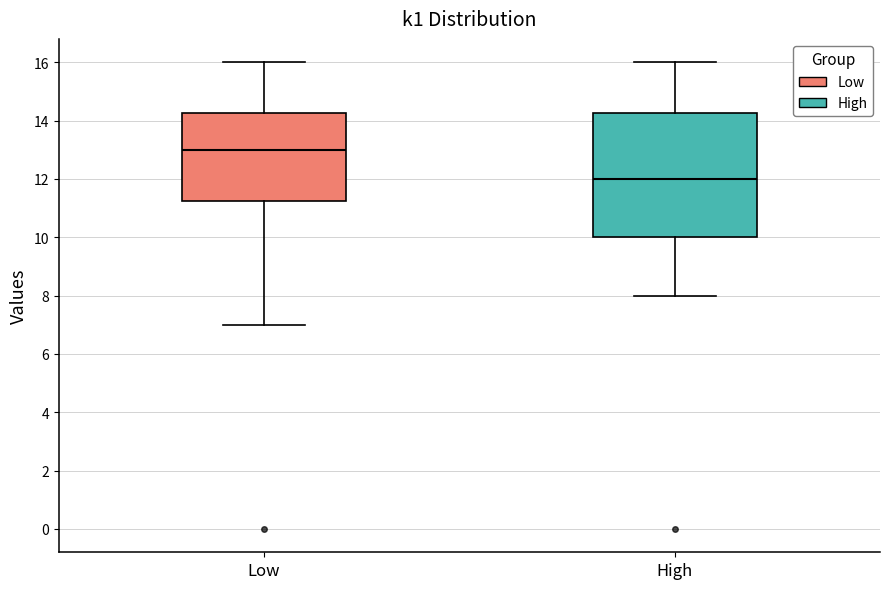

Which box is the tallest, from its lower edge to its upper edge?

High